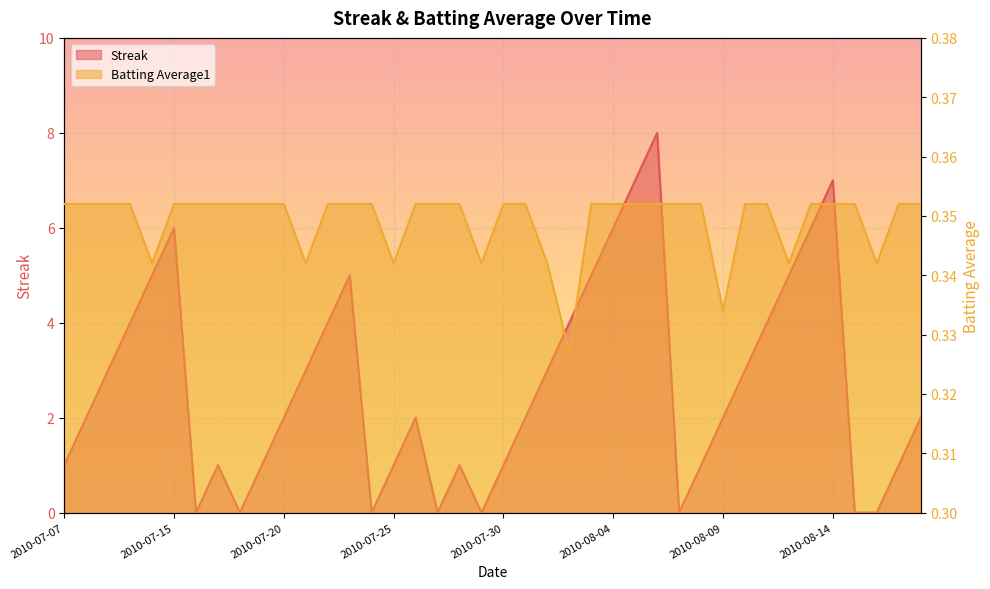

Where is the first local maximum for Streak?

2010-07-15